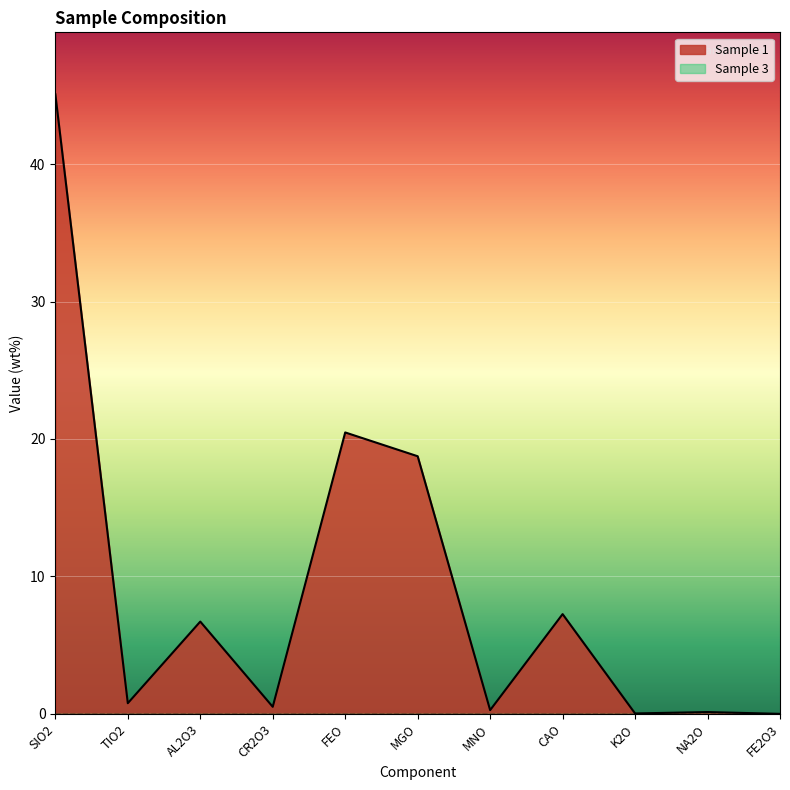

Where is the first local maximum?

AL2O3